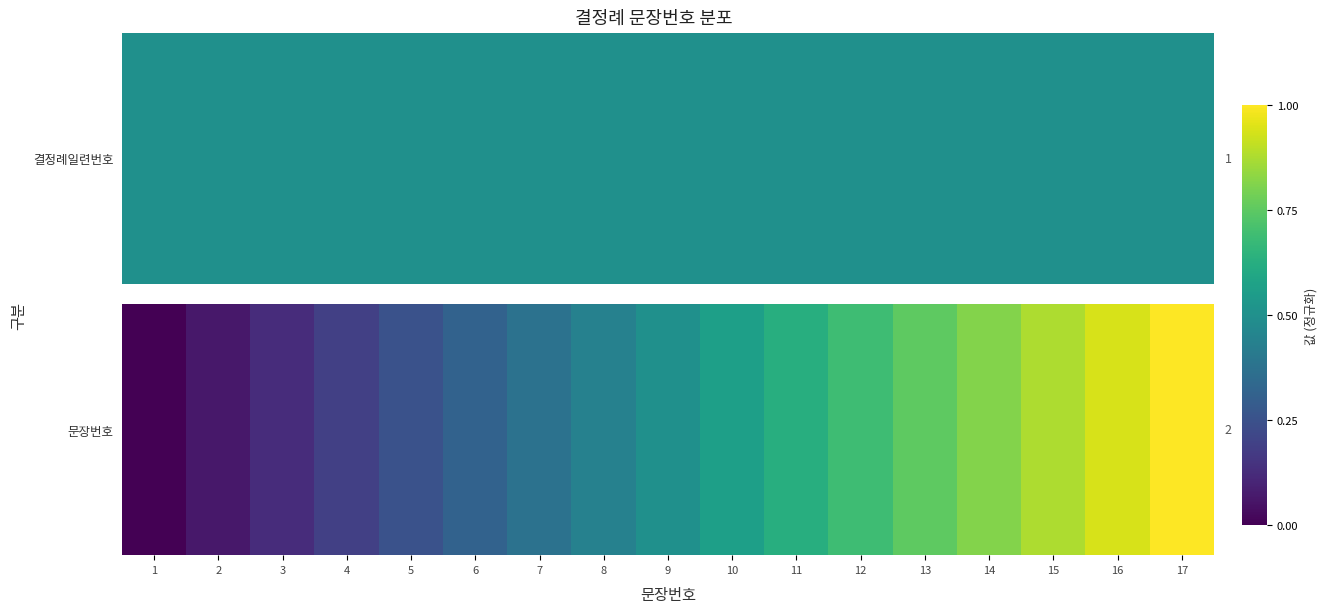

How many values exceed 0?

16